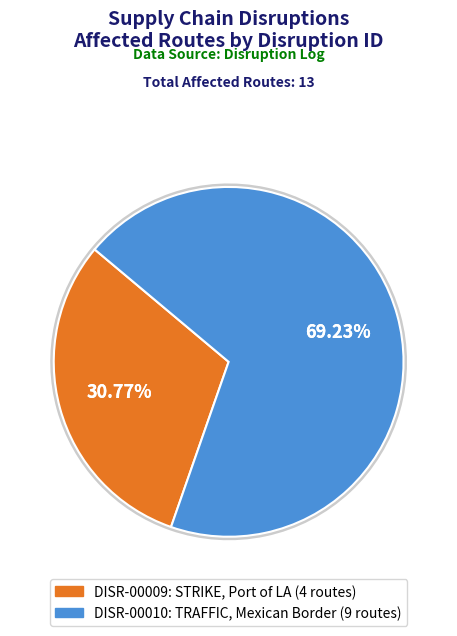

Which slice is the smallest?

DISR-00009